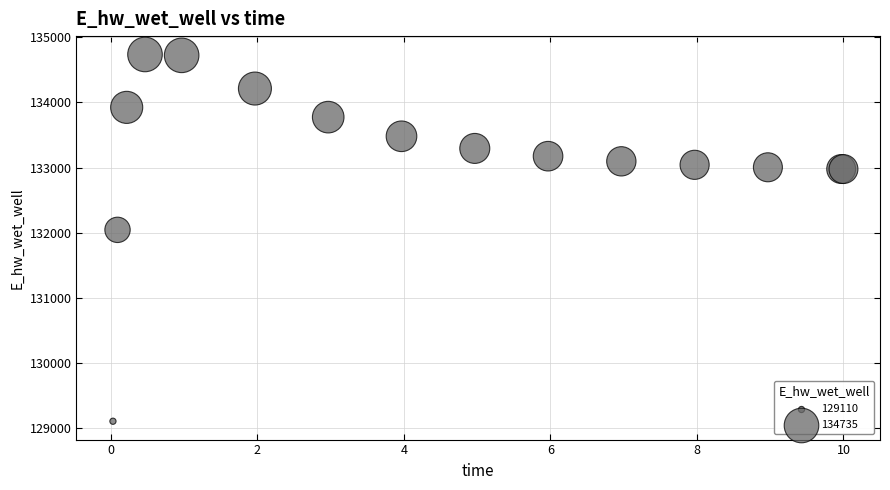

What Y value in the scatter plot is closest to 131922?

132044.9